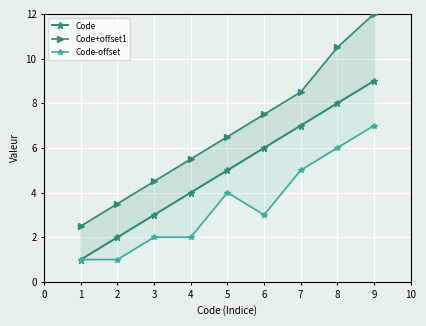

Is the value of Code-offset at 2 greater than the value of Code at 5?

No